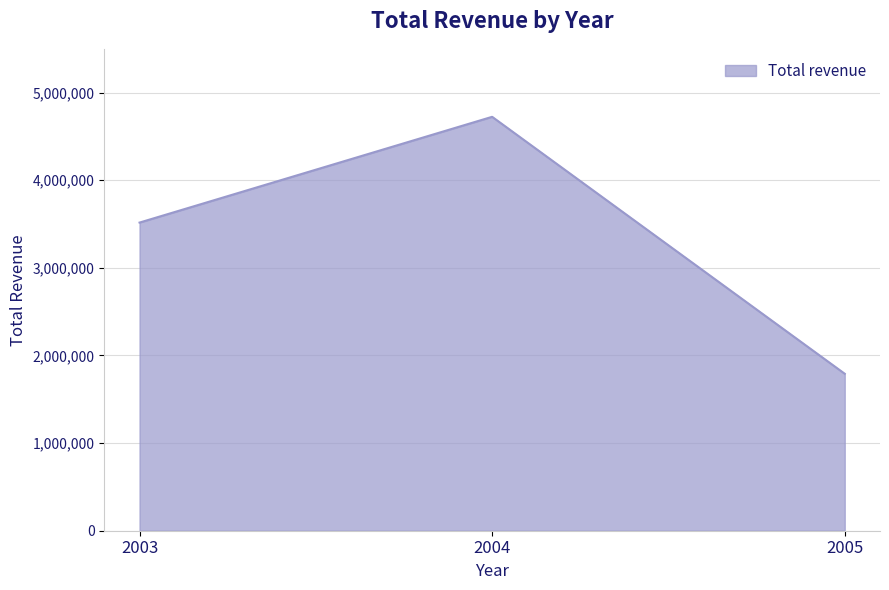

Is it true that the value at 2004 is 6391739.9?

False